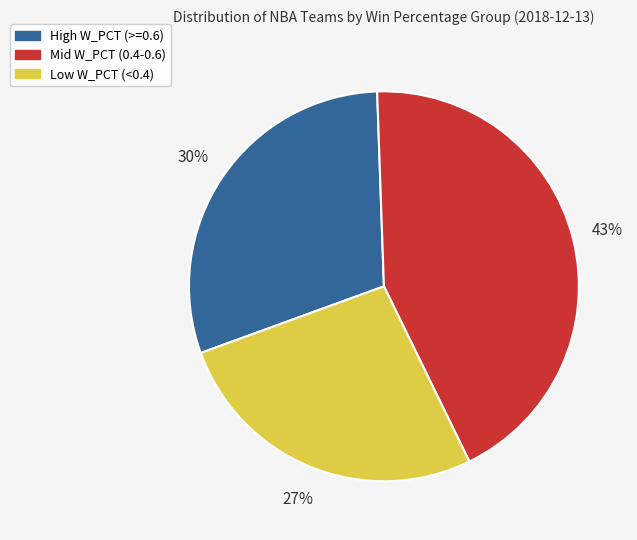

To the nearest percent, what is the average slice percentage?

33%